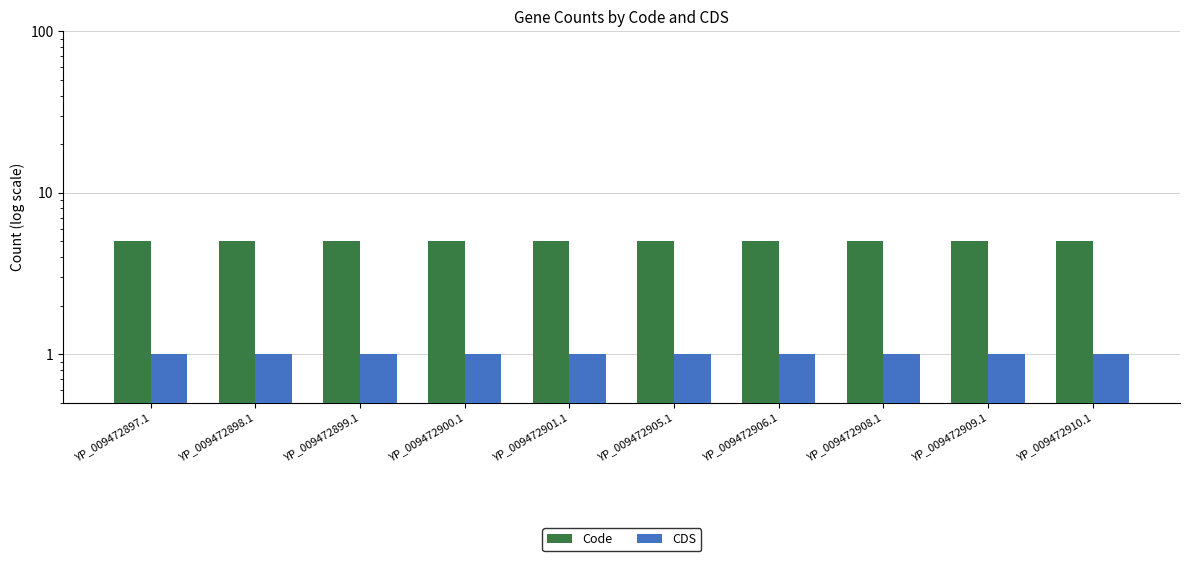

Which series has the largest total across all categories?

Code